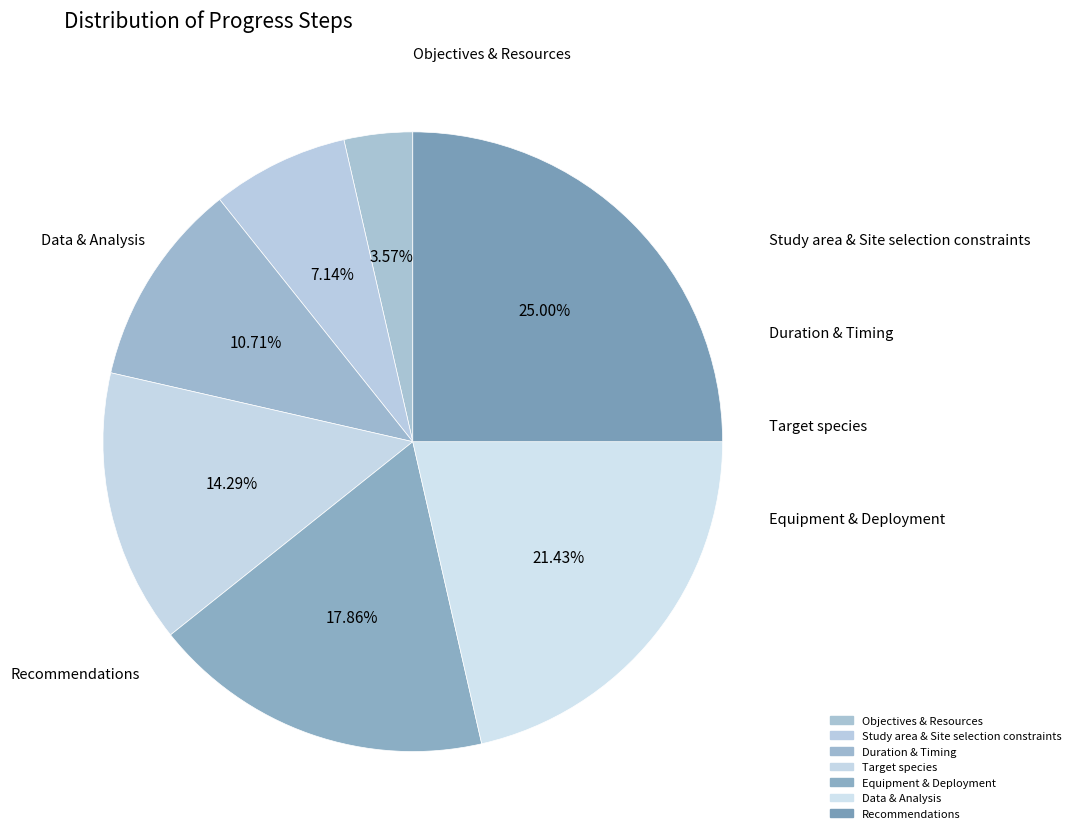

Rank the categories by value from lowest to highest.

Objectives & Resources, Study area & Site selection constraints, Duration & Timing, Target species, Equipment & Deployment, Data & Analysis, Recommendations